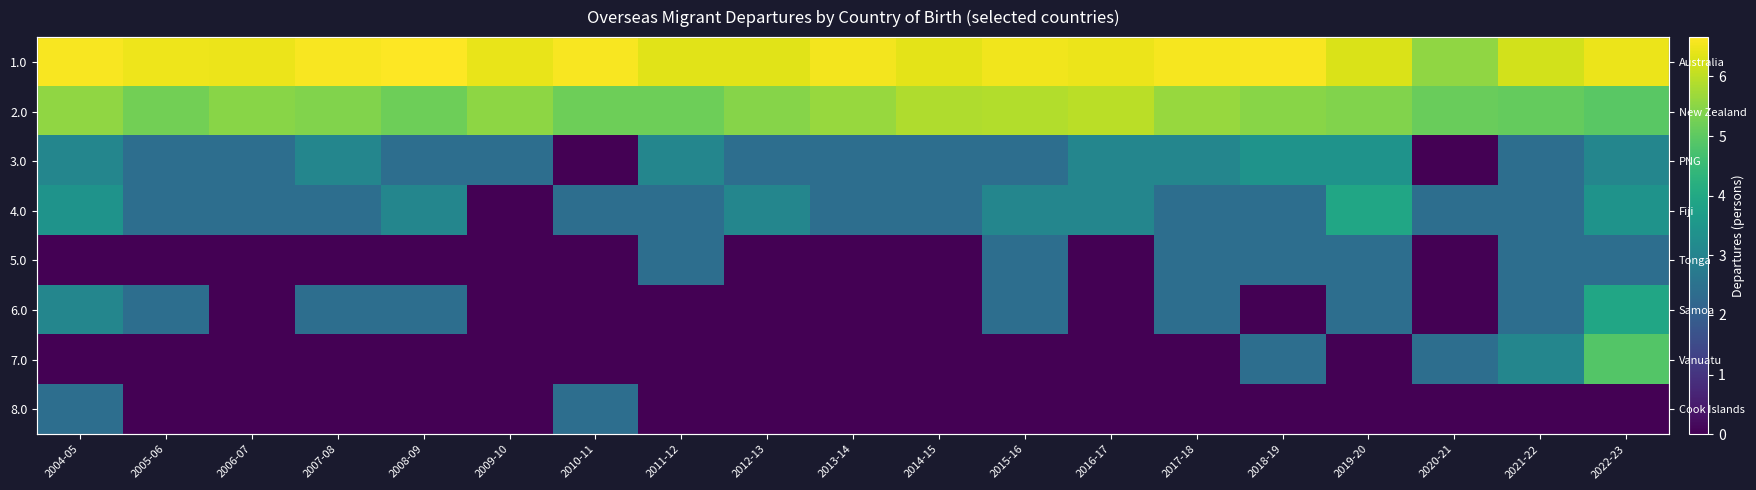

How many distinct data groups are displayed?

8